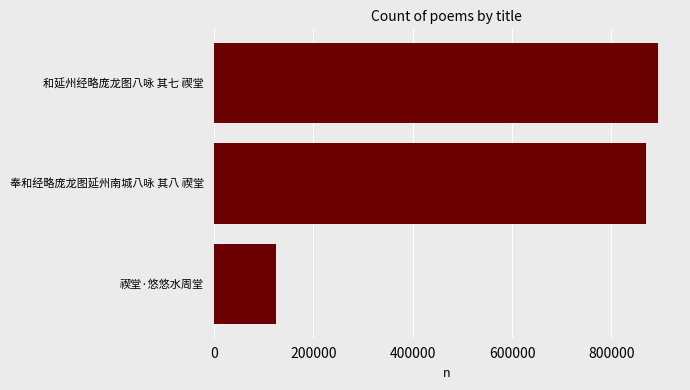

What is the sum of all values?

1887592